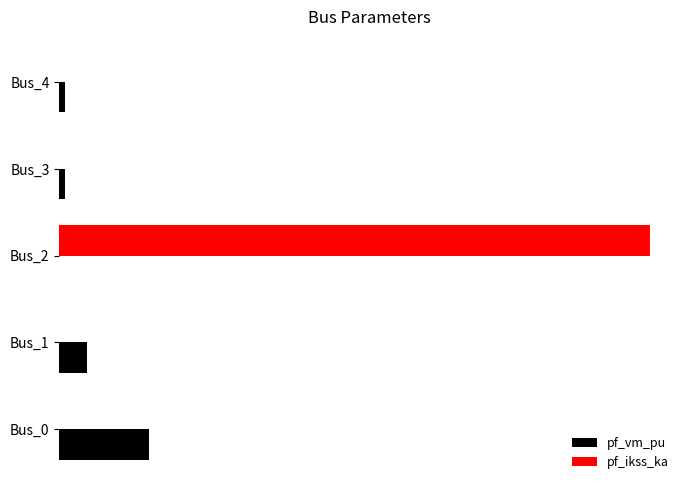

Rank the series by their average value, from lowest to highest.

pf_vm_pu, pf_ikss_ka